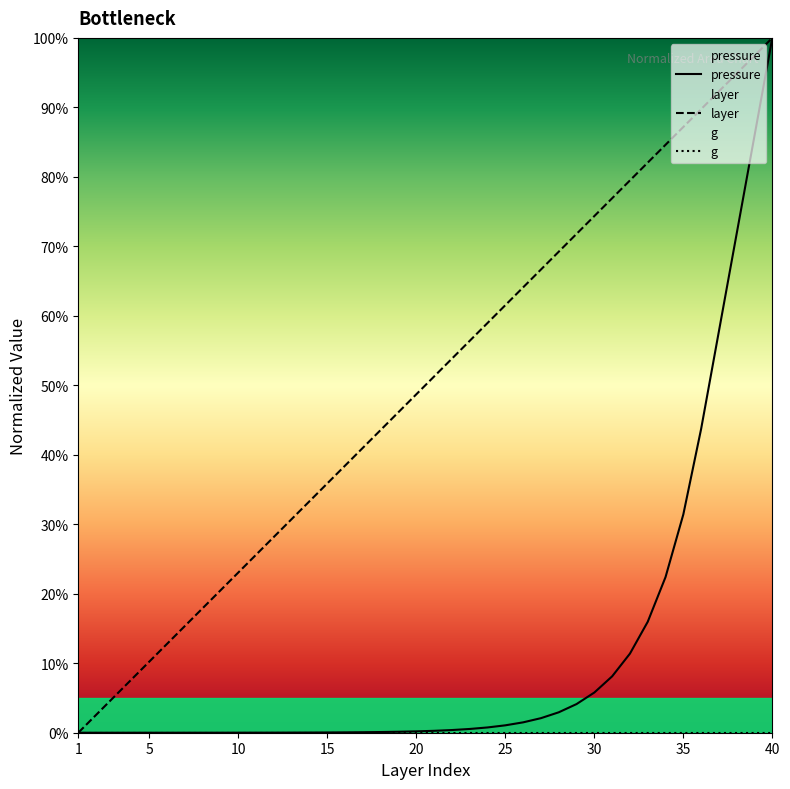

The layer series shows 0.7 at 28. True or false?

True